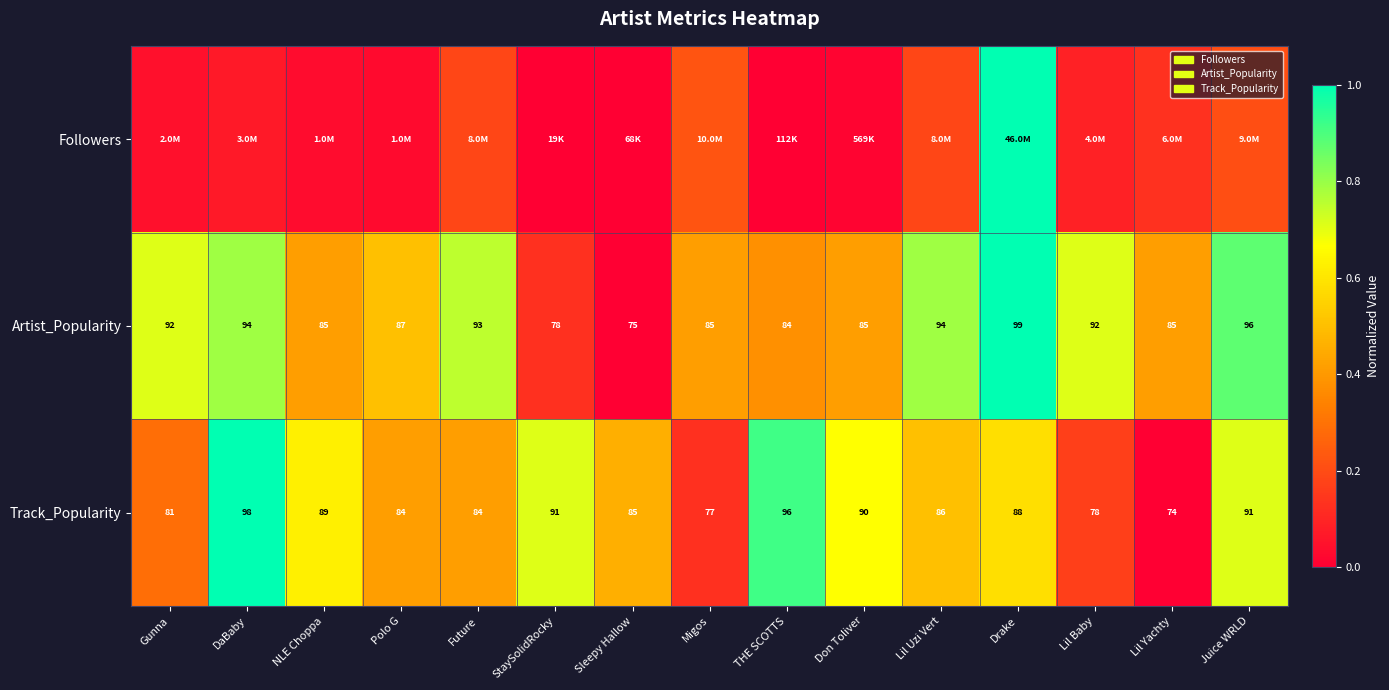

Where is Track_Popularity nearest to the value 86?

Lil Uzi Vert